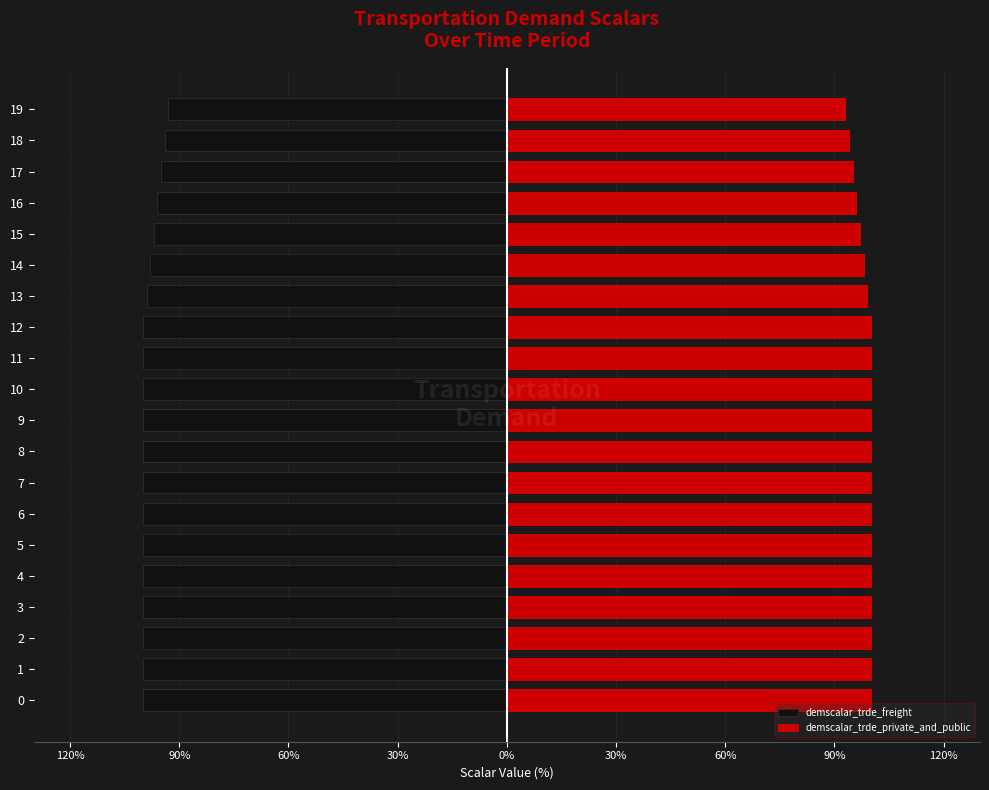

List the series in order of their overall mean, lowest first.

demscalar_trde_freight, demscalar_trde_private_and_public